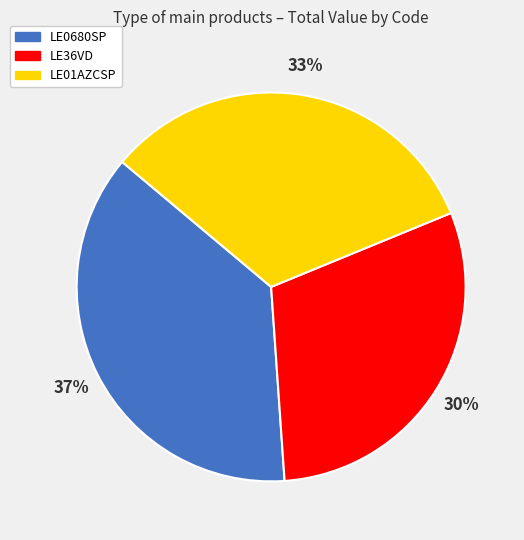

True or false: LE36VD accounts for 30% of the total.

True